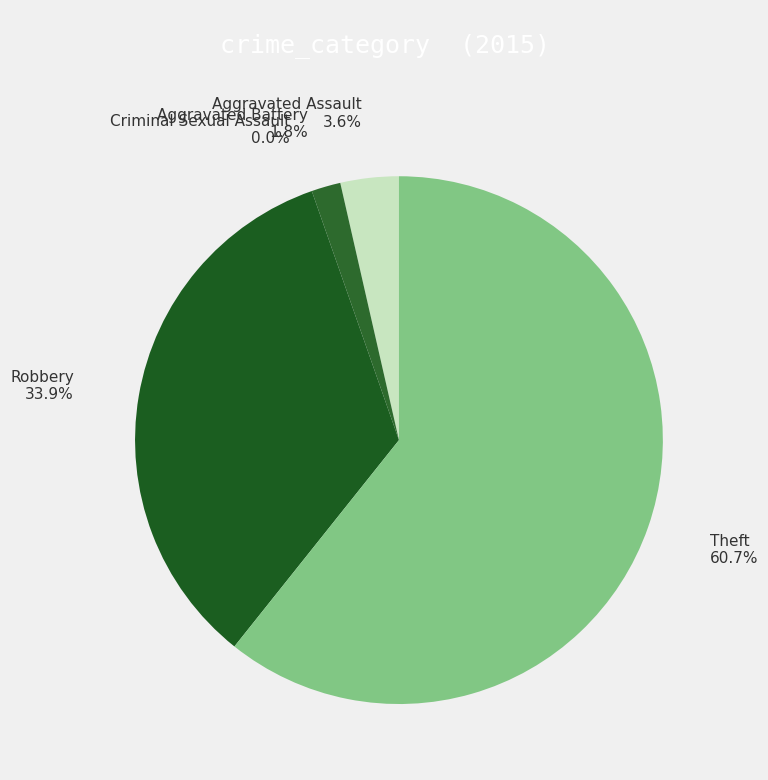

Which category accounts for the majority?

Theft